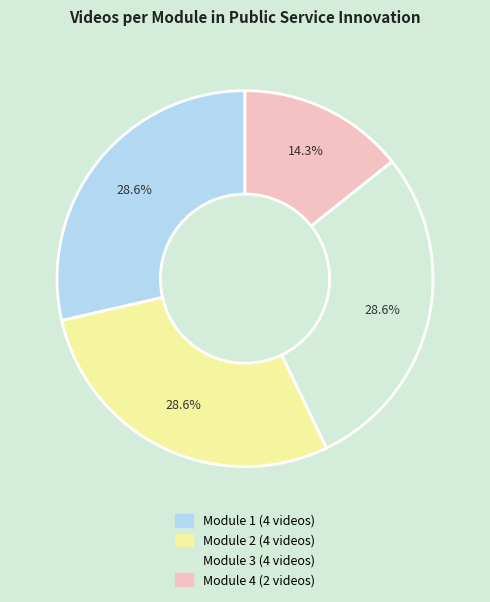

How many segments does this pie chart have?

4